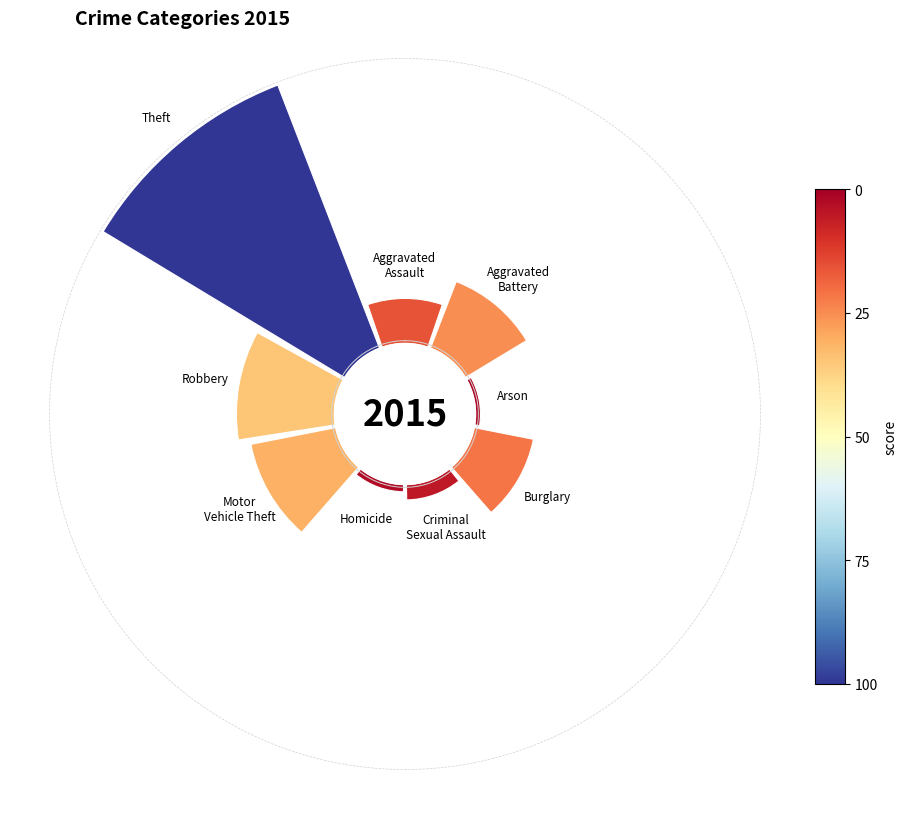

The Homicide slice represents 1% of the pie. True or false?

True